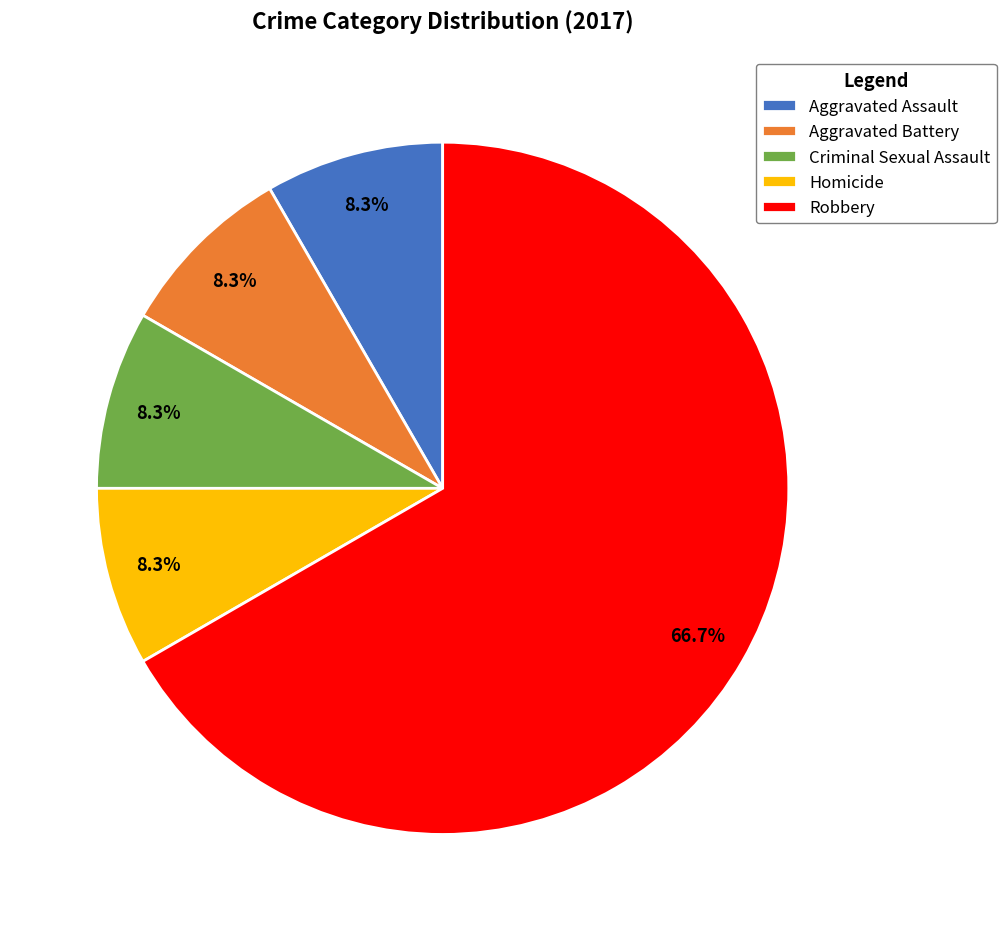

What is the ratio of the value at Robbery to the value at Aggravated Battery?

8.0